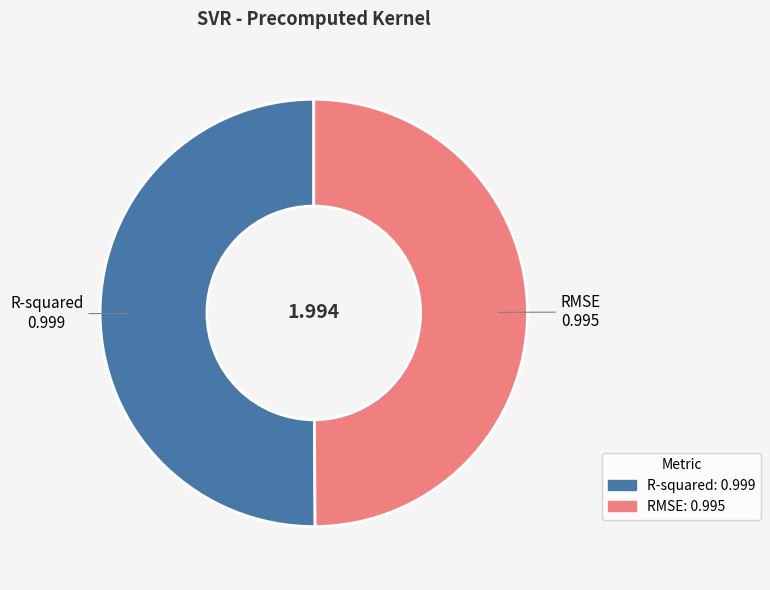

Is the sum of R-squared and RMSE greater than half?

Yes